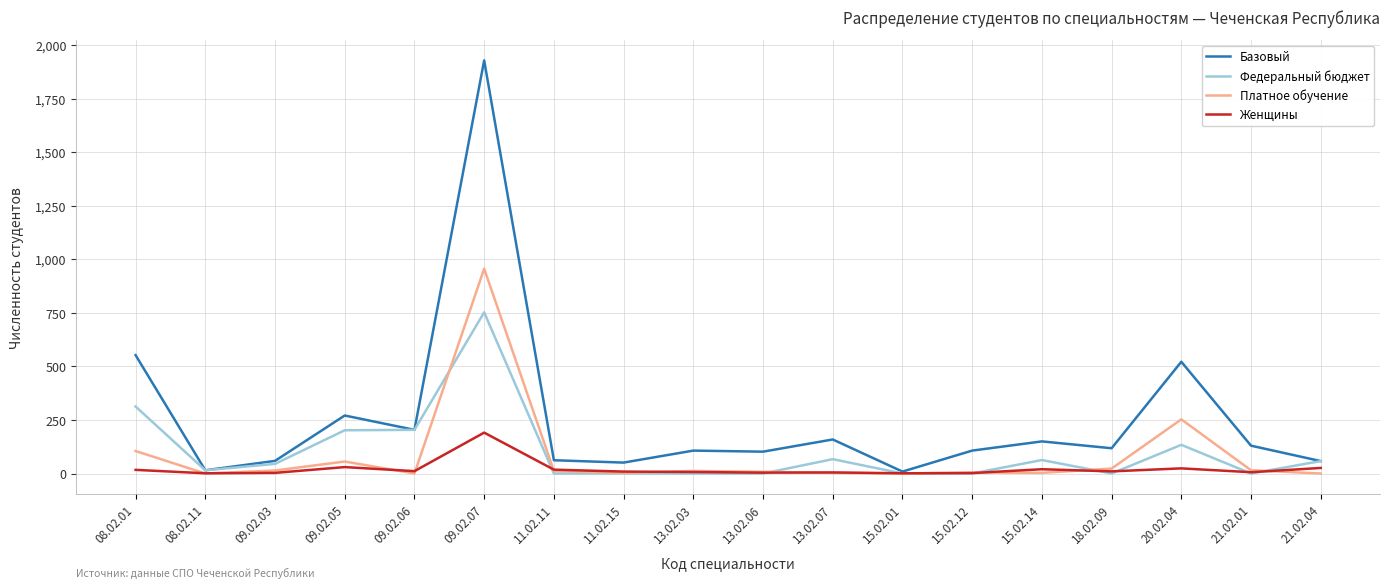

List the series in order of their peak value, highest first.

Базовый, Платное обучение, Федеральный бюджет, Женщины